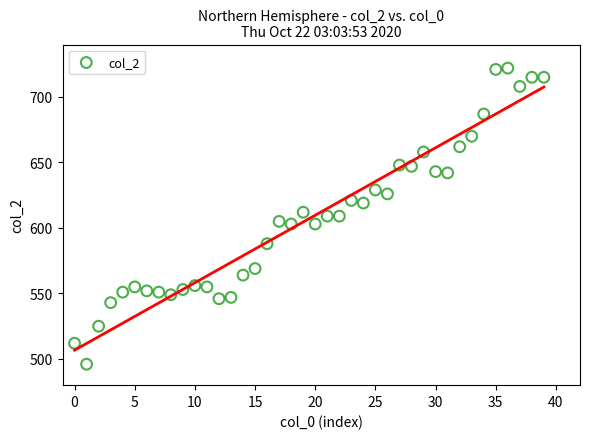

What is the range of Y values (max minus min)?

226